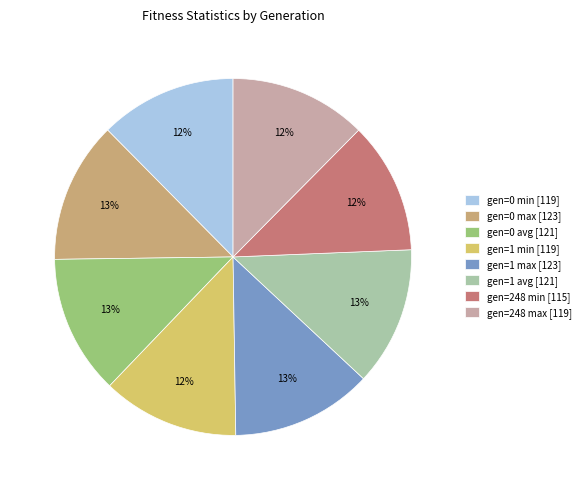

How many slices are in this pie chart?

8